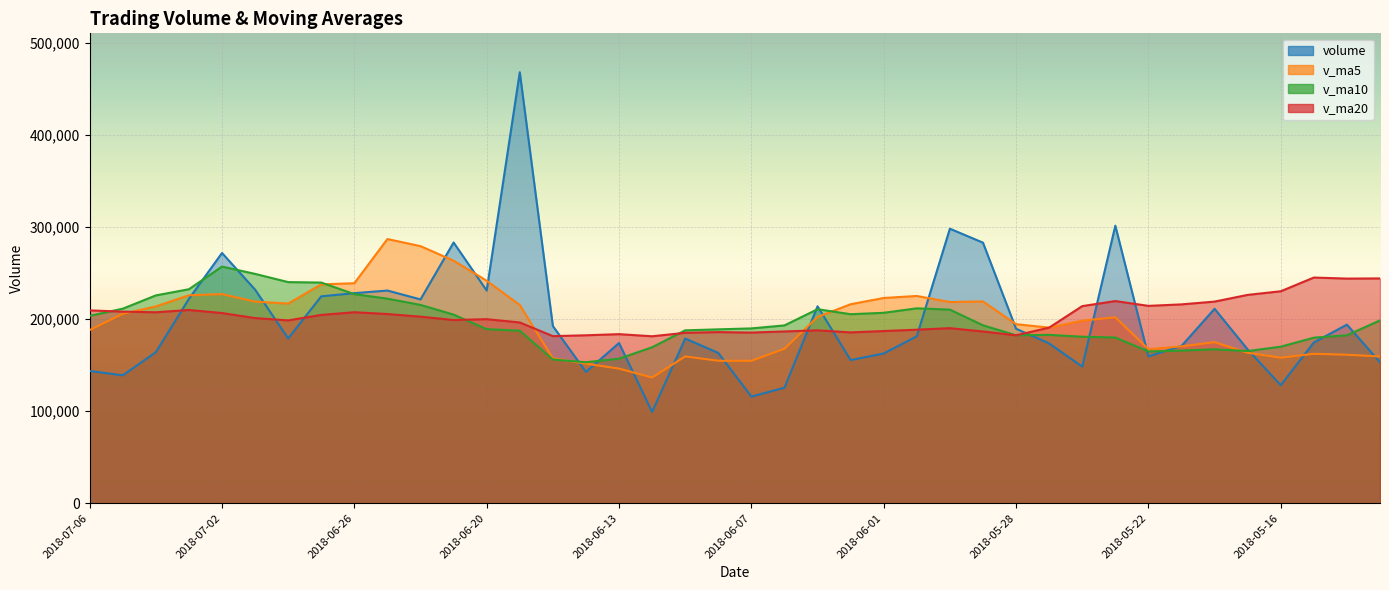

What is the approximate value of v_ma5 at 2018-06-13?

146074.3